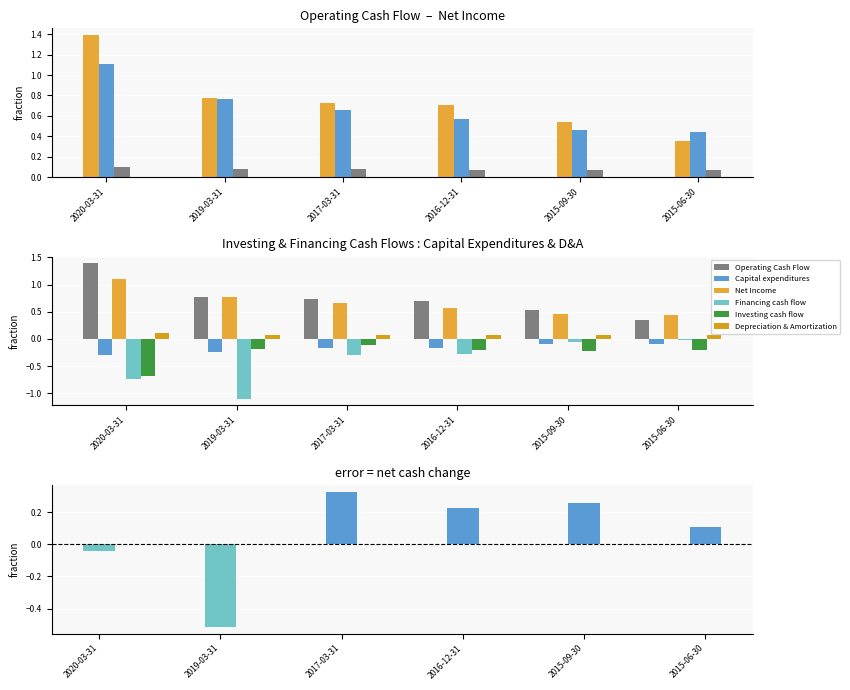

Between 2016-12-31 and 2015-09-30, which is larger?

2016-12-31